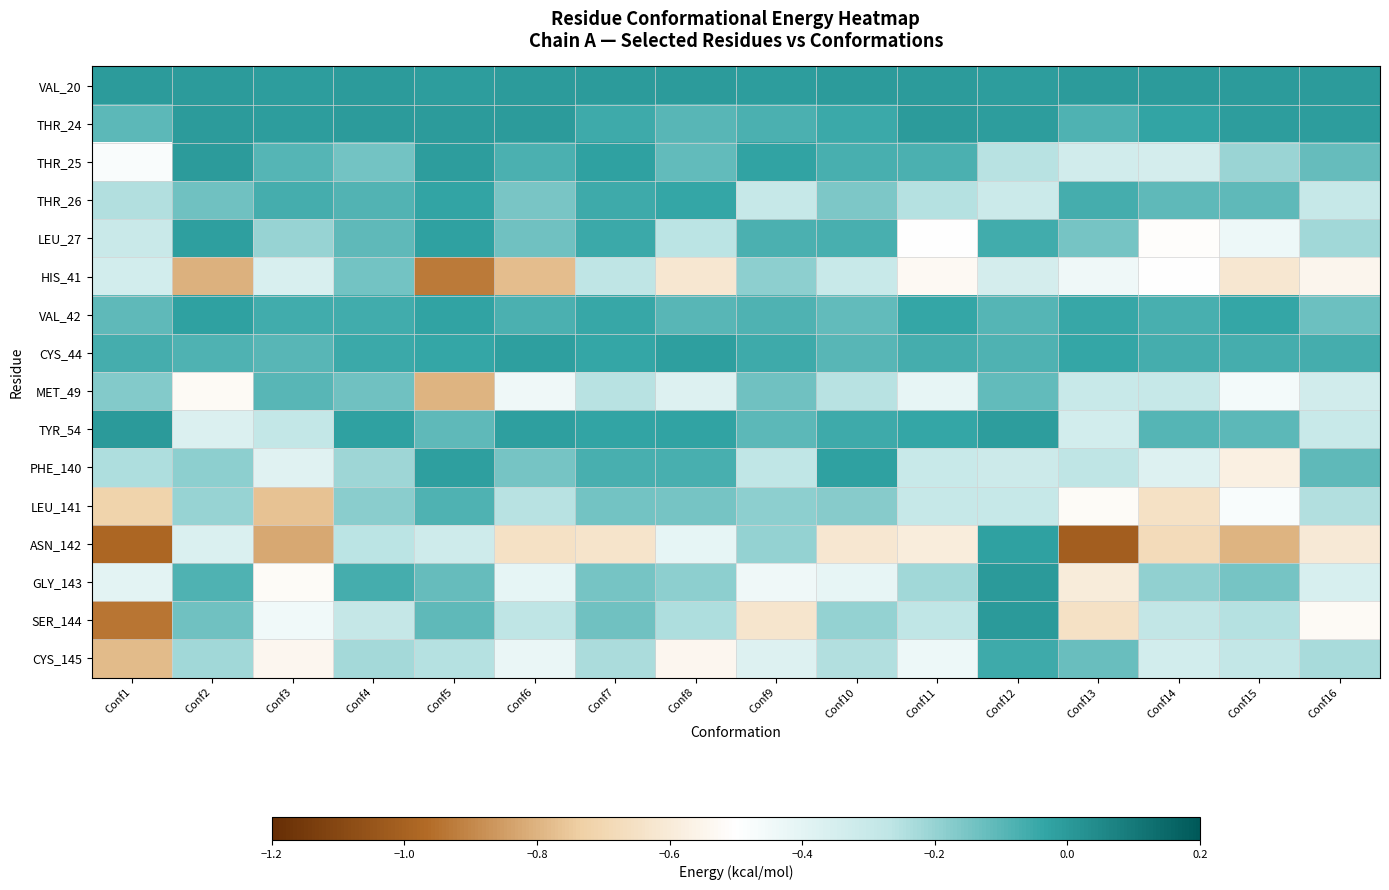

Between Conf3 and Conf5, which is larger?

Conf5